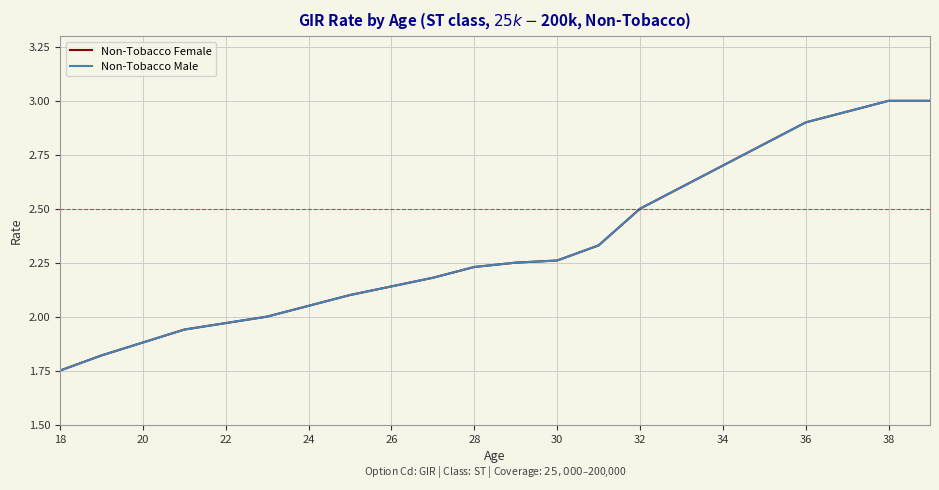

What is the average value of the Non-Tobacco Male series?

2.3